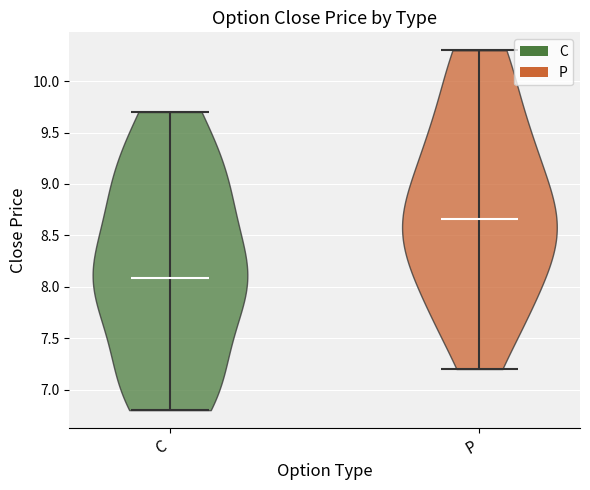

Which violin has the lowest median line?

C